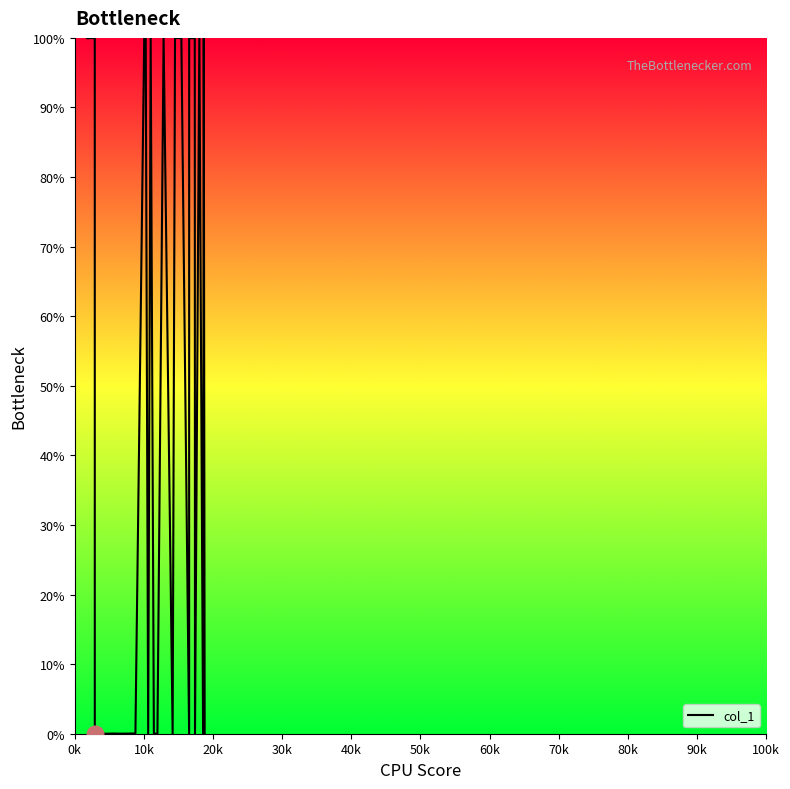

How many points are lower than both their immediate neighbors (excluding endpoints)?

9